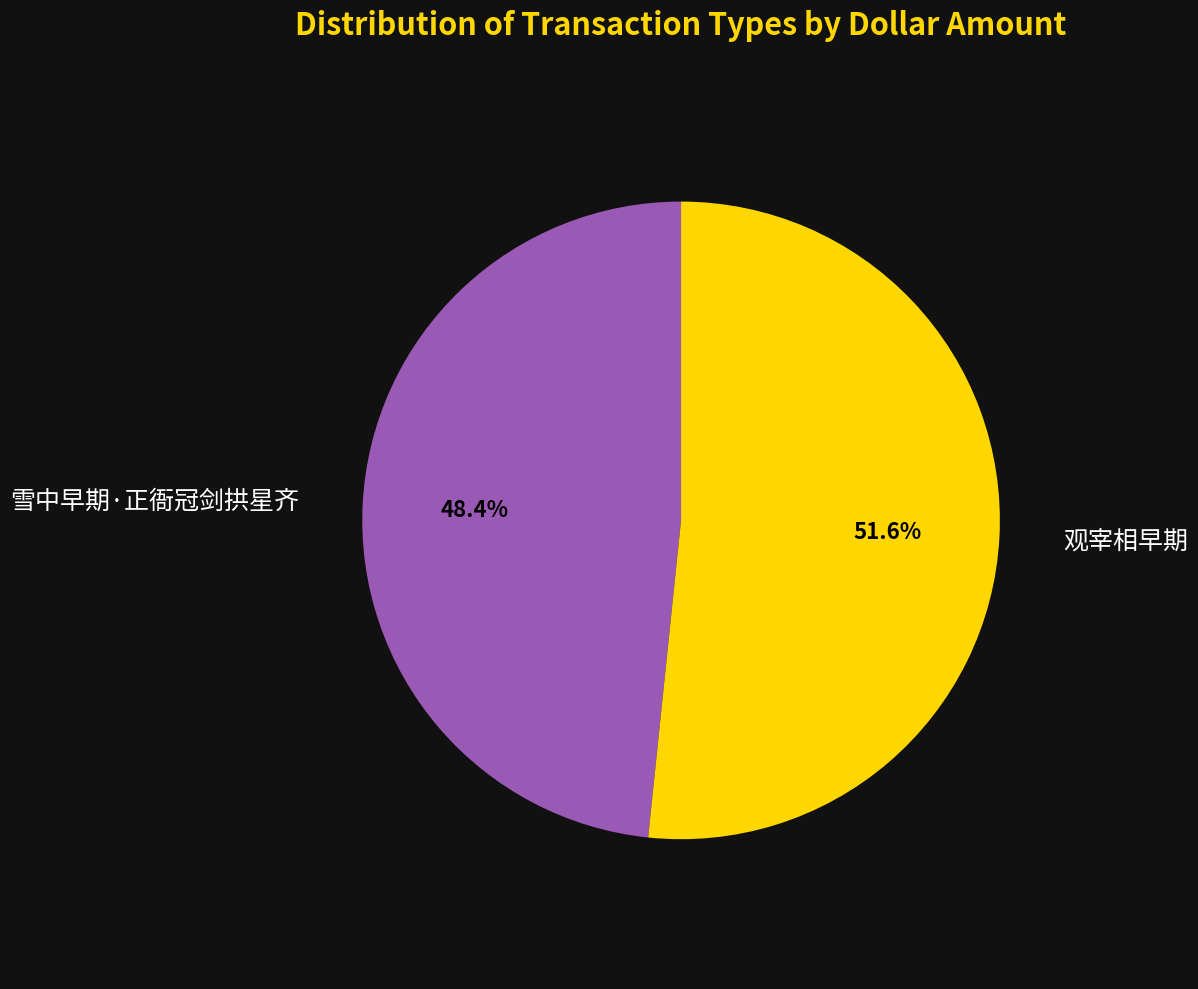

Is there any slice that represents more than half of the pie?

Yes